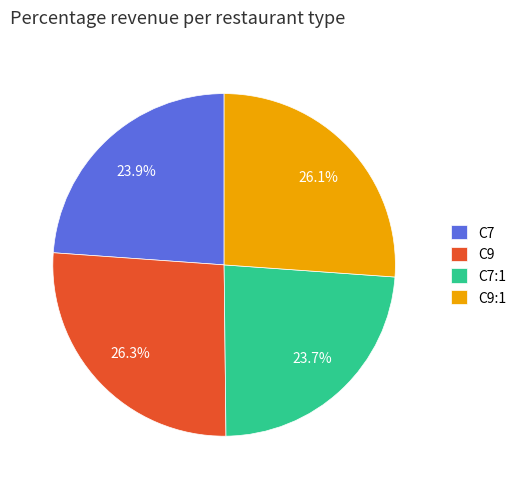

True or false: C9:1 accounts for 26% of the total.

True